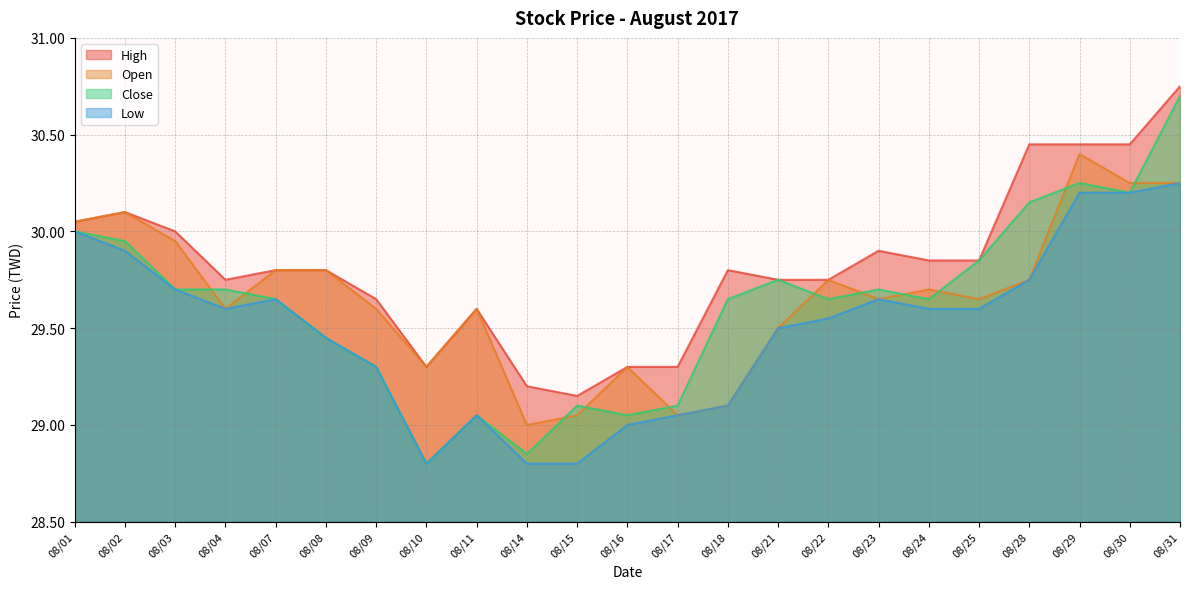

What are all the series names shown in the legend?

High, Open, Close, Low